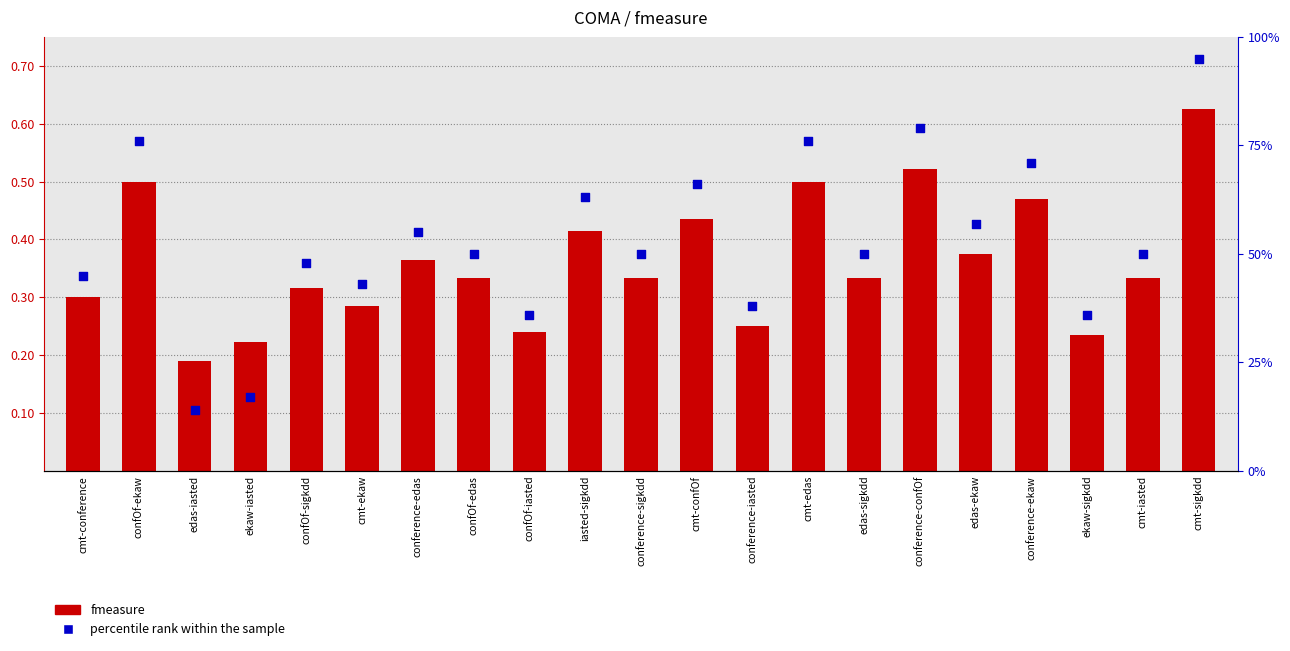

Is the value of percentile rank within the sample at ekaw-sigkdd greater than the value of fmeasure at ekaw-iasted?

Yes